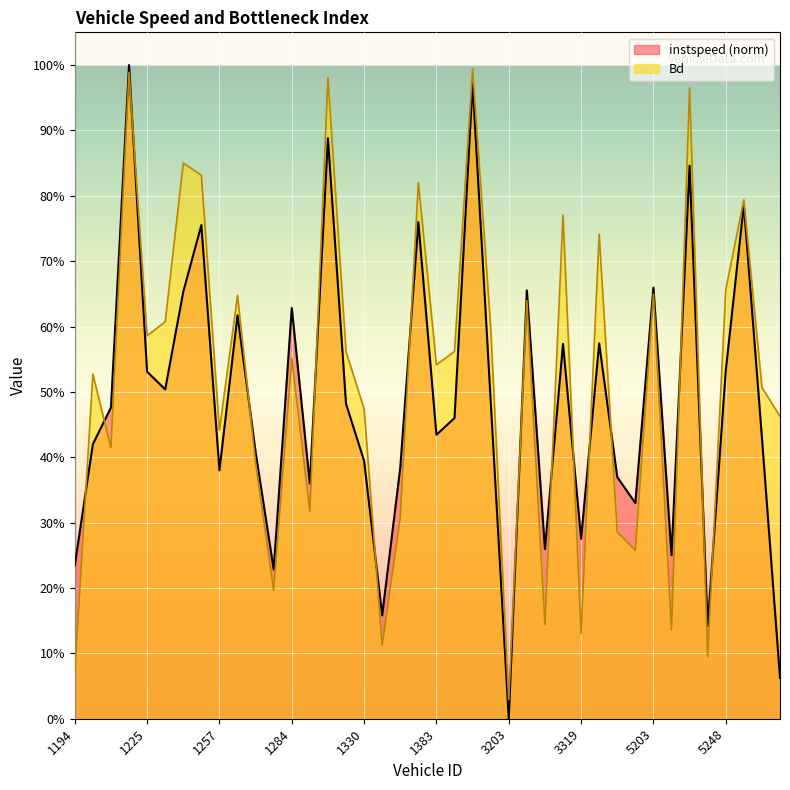

How many values in instspeed are above zero?

39